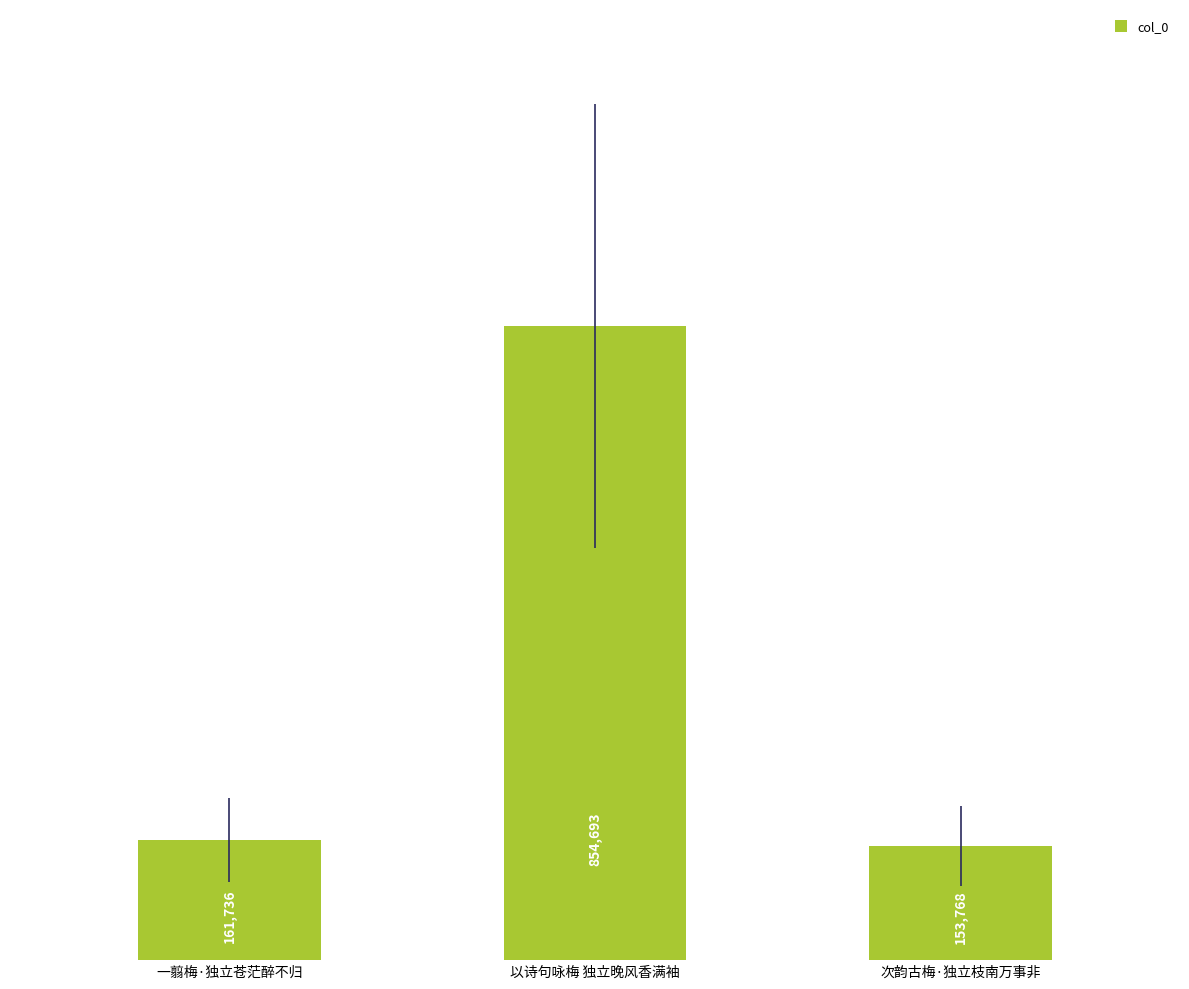

Are the bars horizontal?

No